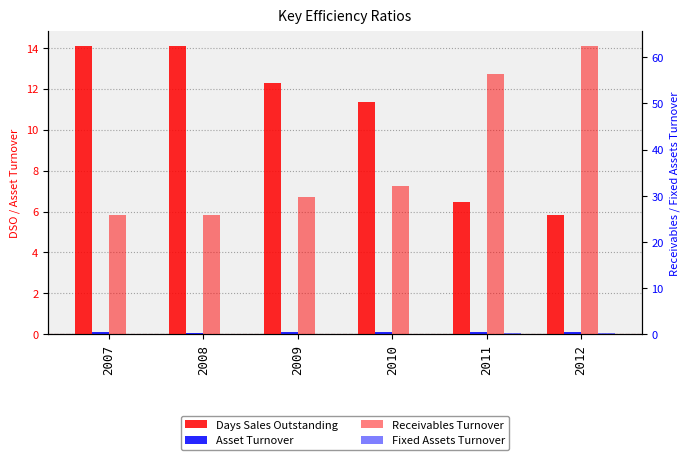

Is the value of Days Sales Outstanding at 2007 greater than the value of Asset Turnover at 2007?

Yes